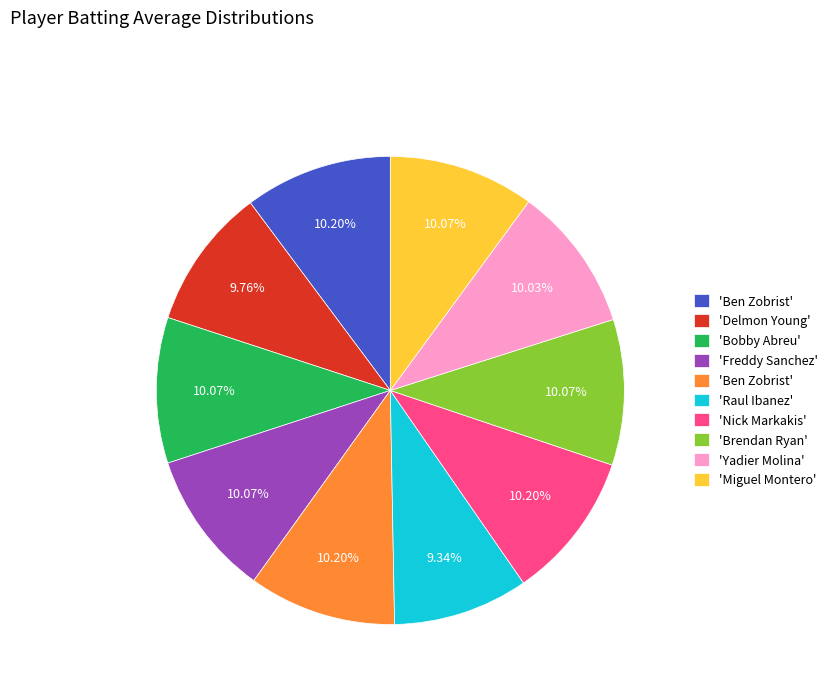

Does any single category account for the majority?

No